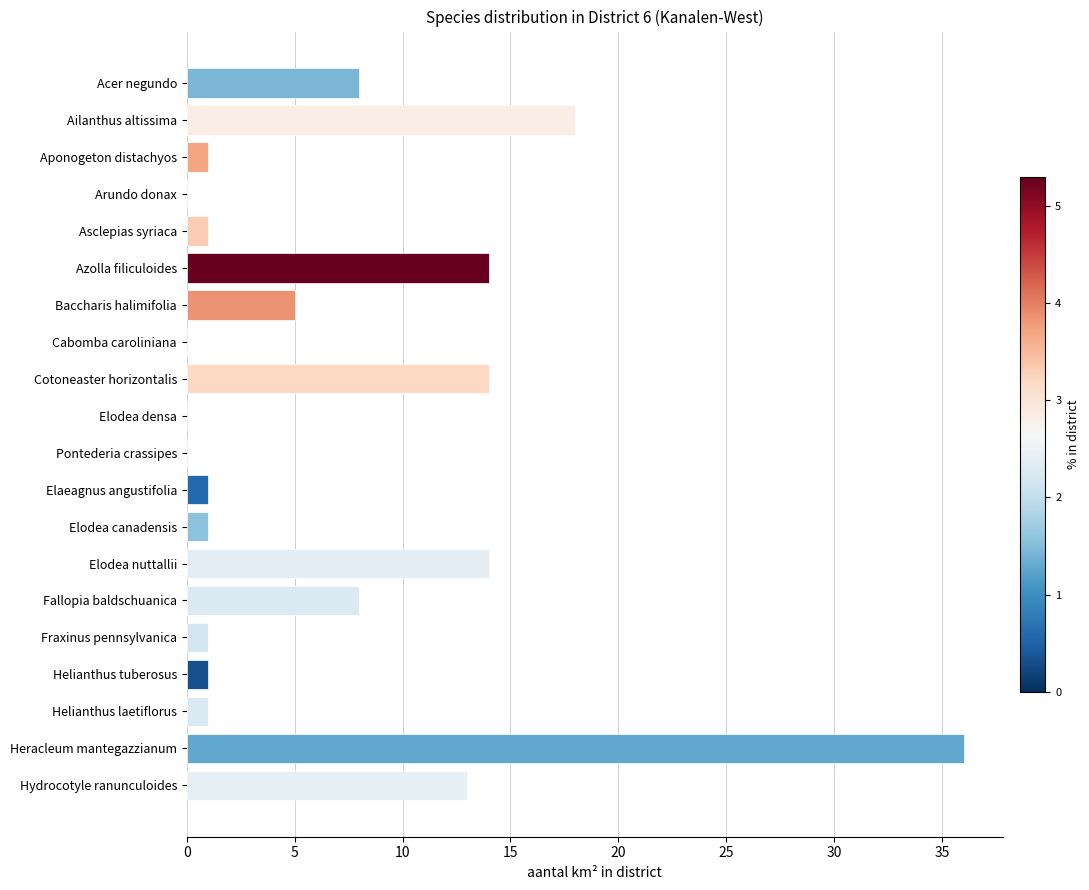

Are the bars grouped side by side (vs. stacked)?

No